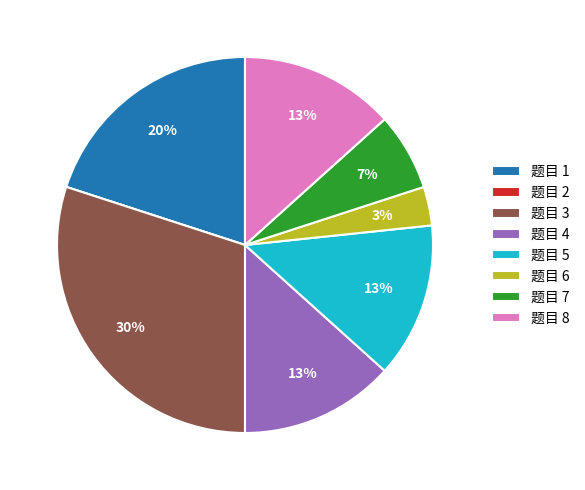

Which slice is the largest?

题目 3